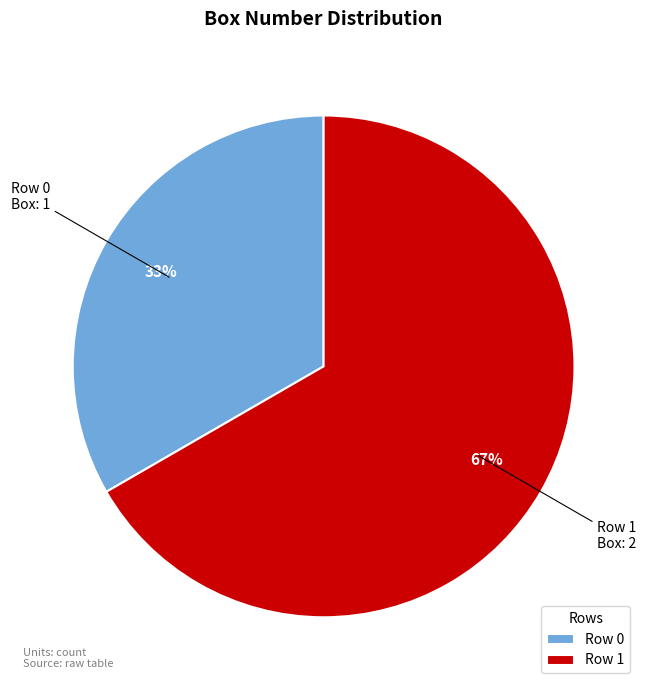

Which slice represents more than half of the pie?

Row 1